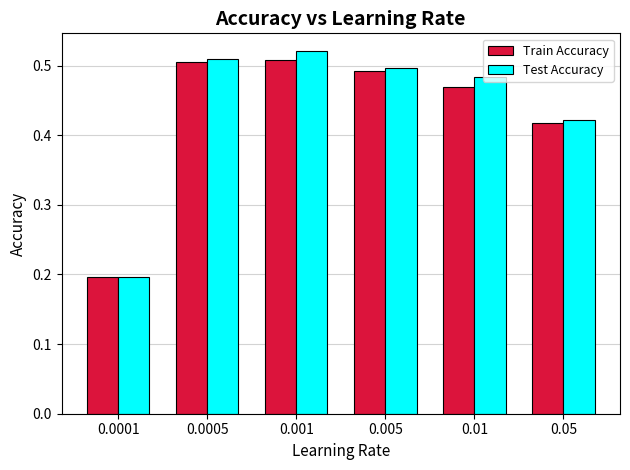

Which series changed the most between 0.001 and 0.01?

Train Accuracy